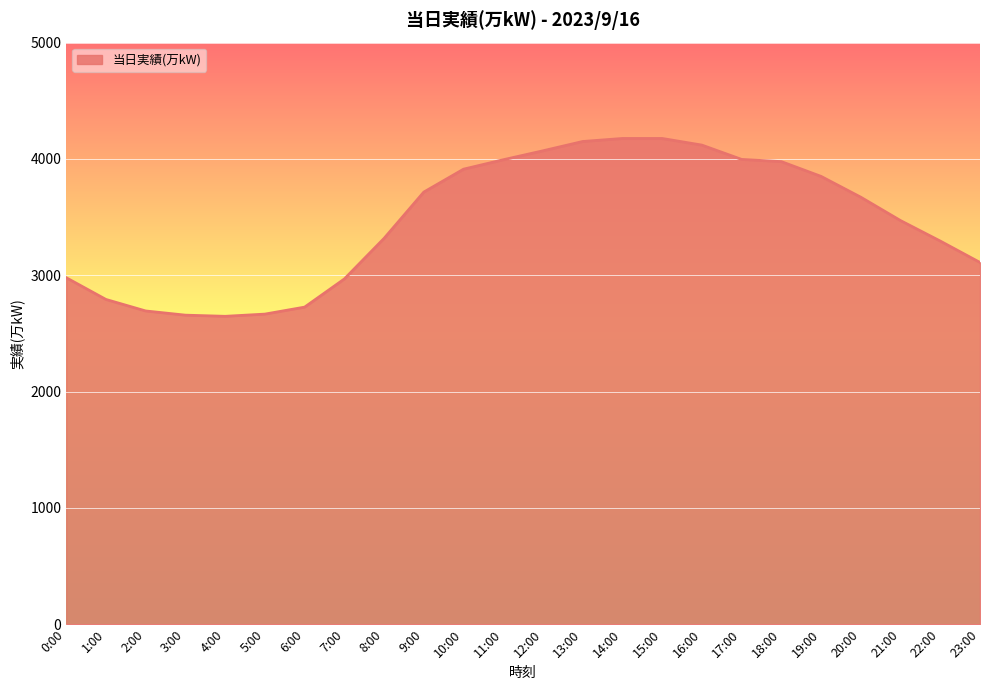

What is the approximate value at 6:00, to the nearest 50?

2750